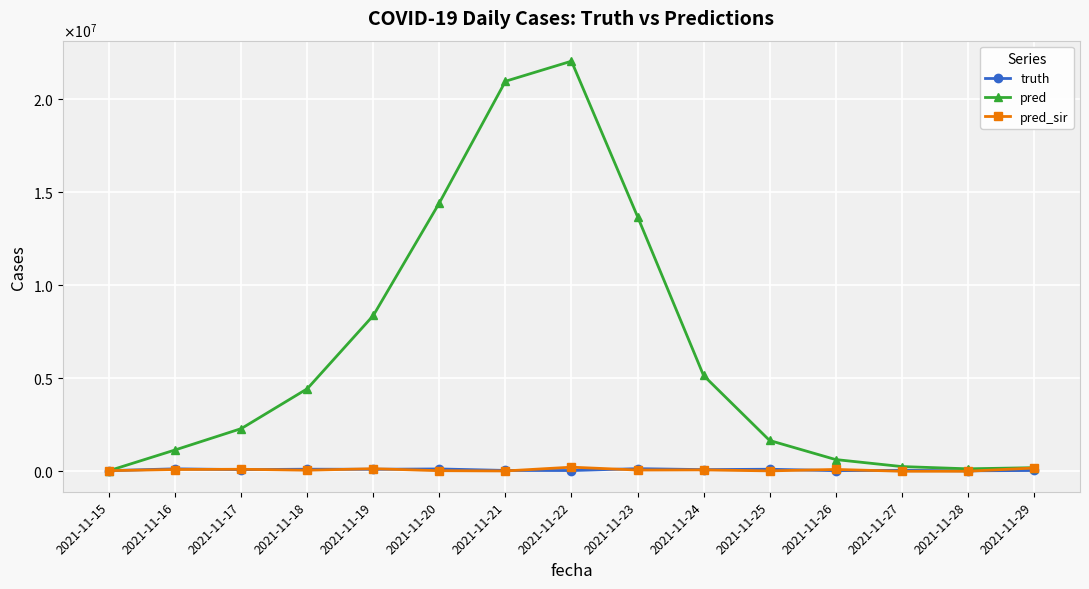

True or false: pred_sir has a value of 22723.3 at 2021-11-21.

False